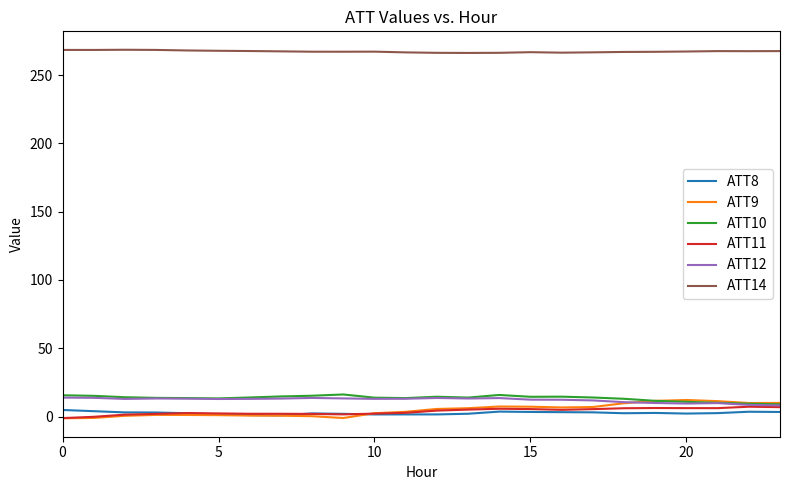

Which series has the largest total across all categories?

ATT14